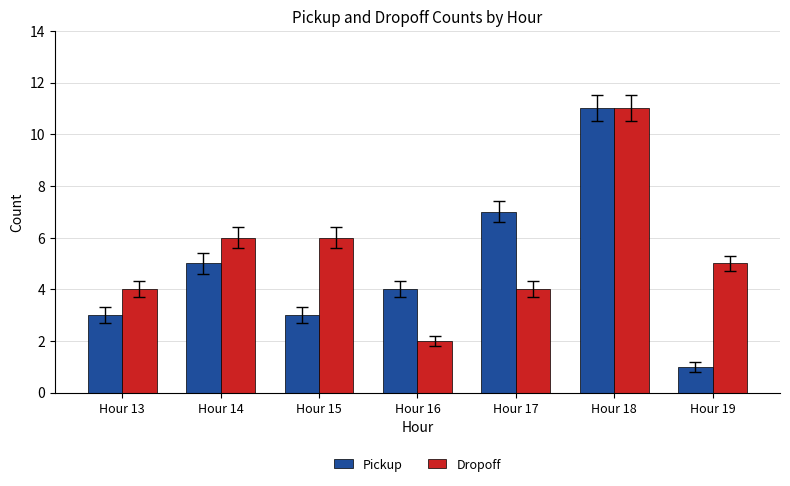

How many categories are shown in the chart?

7